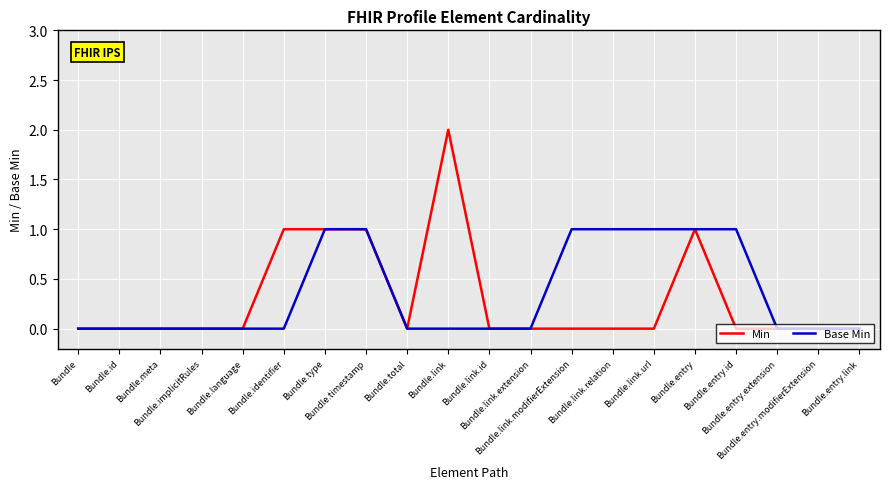

List the series in order of their peak value, lowest first.

Base Min, Min